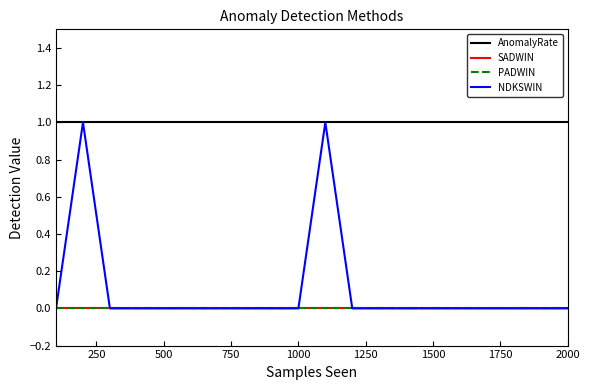

Does the chart display data point markers on the line(s)?

No